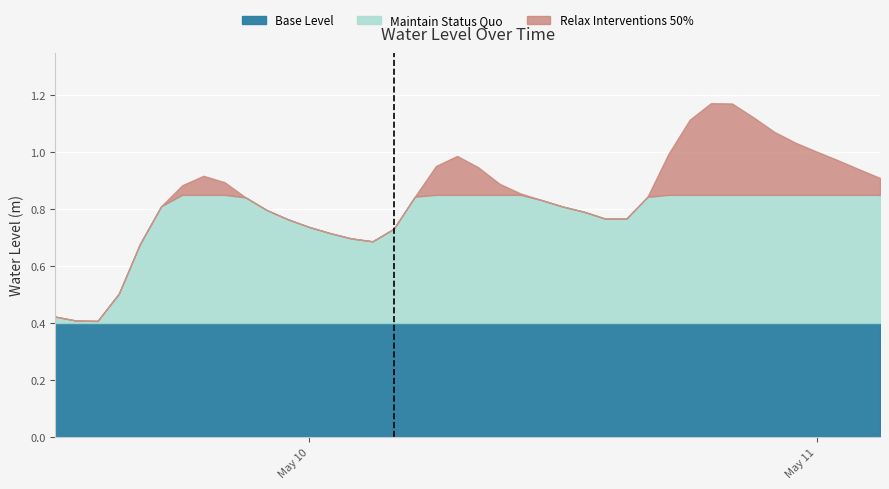

List the labels in order of value, largest first.

2023-05-10 19:00:00, 2023-05-10 20:00:00, 2023-05-10 21:00:00, 2023-05-10 18:00:00, 2023-05-10 22:00:00, 2023-05-10 23:00:00, 2023-05-11 00:00:00, 2023-05-10 17:00:00, 2023-05-10 07:00:00, 2023-05-11 01:00:00, 2023-05-10 06:00:00, 2023-05-10 08:00:00, 2023-05-11 02:00:00, 2023-05-09 19:00:00, 2023-05-11 03:00:00, 2023-05-09 20:00:00, 2023-05-10 09:00:00, 2023-05-09 18:00:00, 2023-05-10 10:00:00, 2023-05-10 05:00:00, 2023-05-10 16:00:00, 2023-05-09 21:00:00, 2023-05-10 11:00:00, 2023-05-09 17:00:00, 2023-05-10 12:00:00, 2023-05-09 22:00:00, 2023-05-10 13:00:00, 2023-05-10 14:00:00, 2023-05-10 15:00:00, 2023-05-09 23:00:00, 2023-05-10 00:00:00, 2023-05-10 04:00:00, 2023-05-10 01:00:00, 2023-05-10 02:00:00, 2023-05-10 03:00:00, 2023-05-09 16:00:00, 2023-05-09 15:00:00, 2023-05-09 12:00:00, 2023-05-09 13:00:00, 2023-05-09 14:00:00